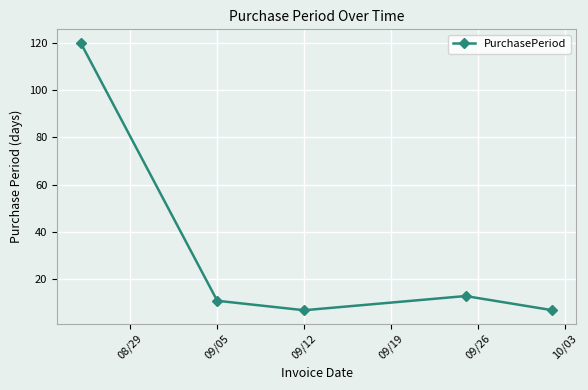

How many interior local peaks (higher than both neighbors) does the data have?

1